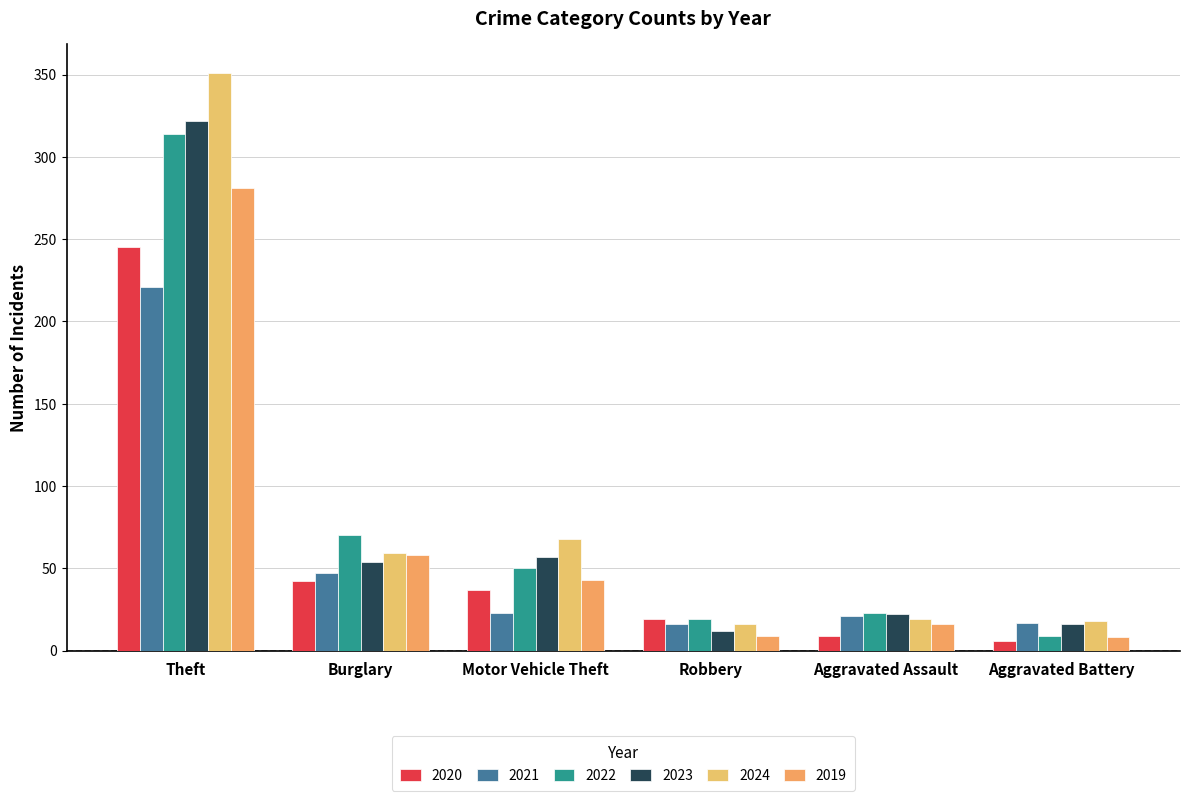

What are all the series names shown in the legend?

2020, 2021, 2022, 2023, 2024, 2019